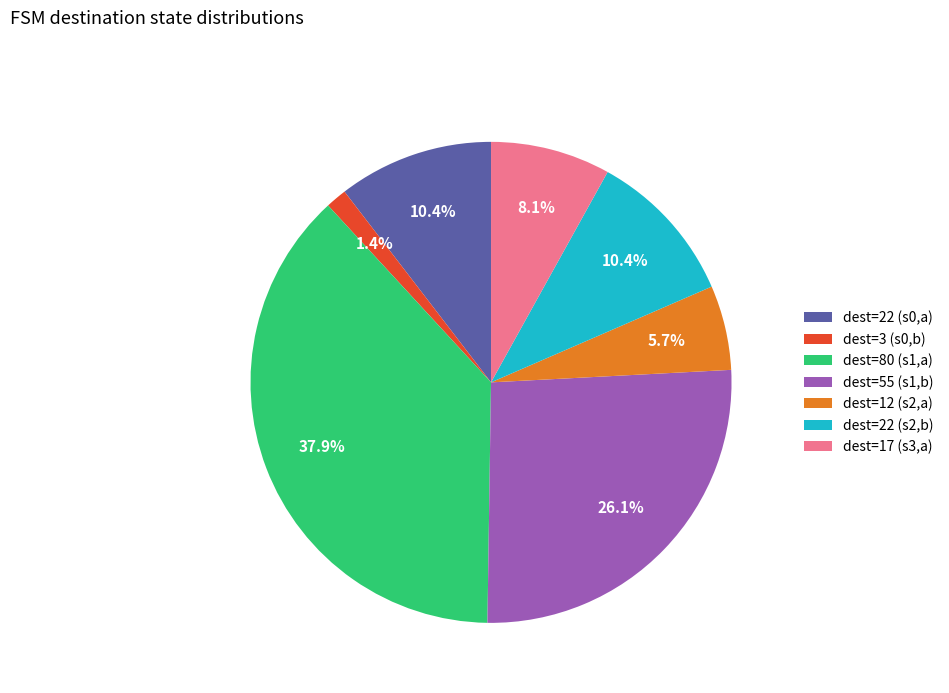

Does dest=17 (s3,a) represent more than half of the total?

No